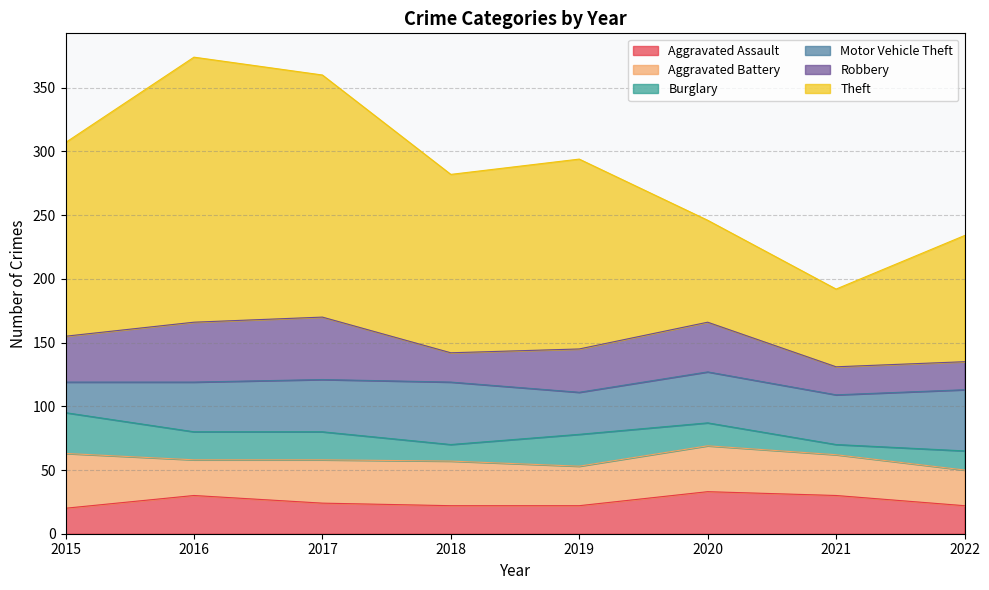

Where does the Burglary series first go above 22?

2015